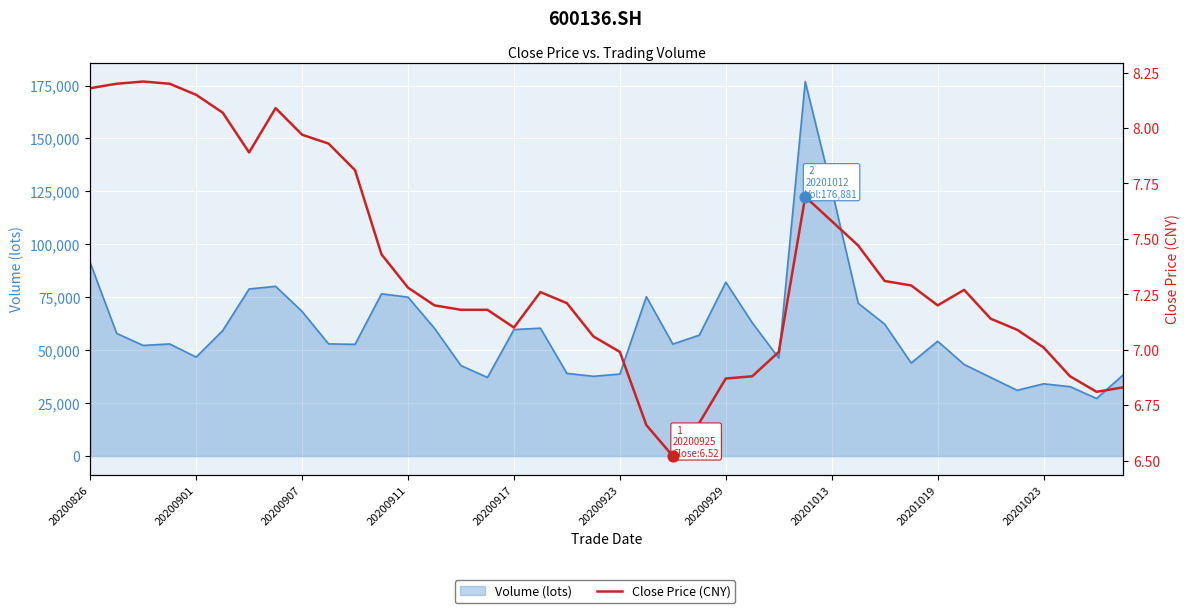

Which series contains the highest Y value?

Volume (lots)